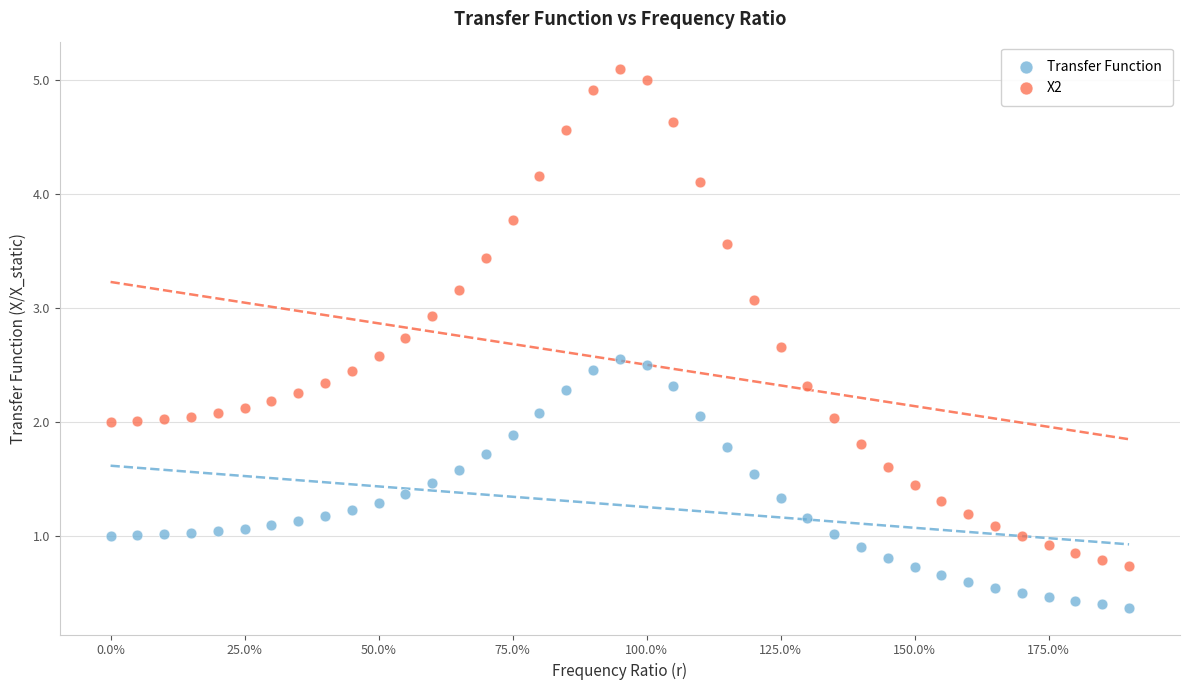

Which series reaches the maximum Y coordinate?

X2